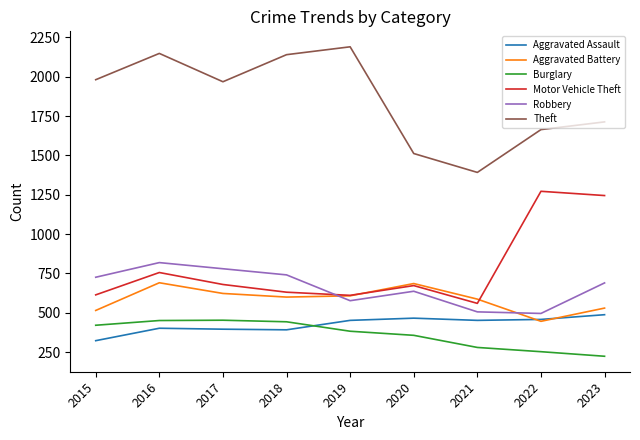

What is the difference between the second highest and minimum values in the Robbery series?

284